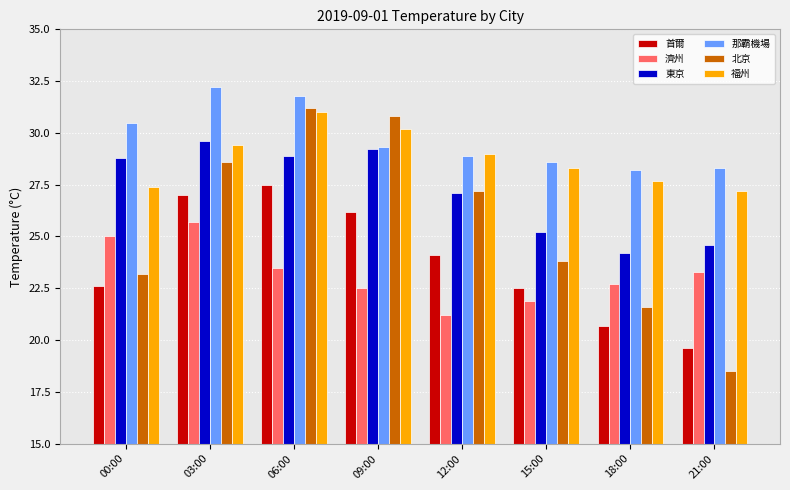

Read the 首爾 value at 03:00.

27.0